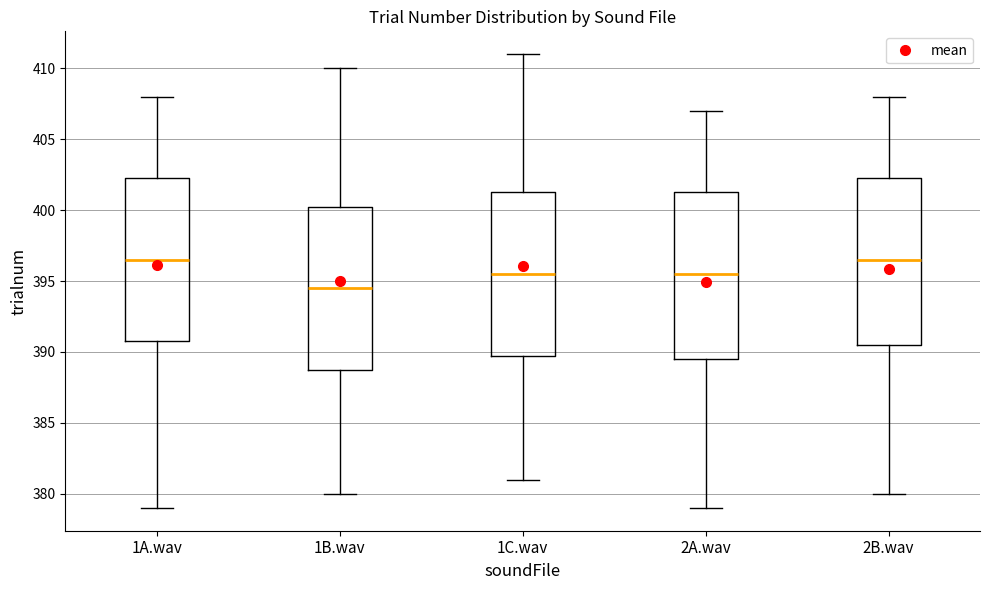

Where is the lower edge of the box for 2A.wav on the y-axis? The values are not printed on the chart, so give them approximately, as read against the axis.

389.5